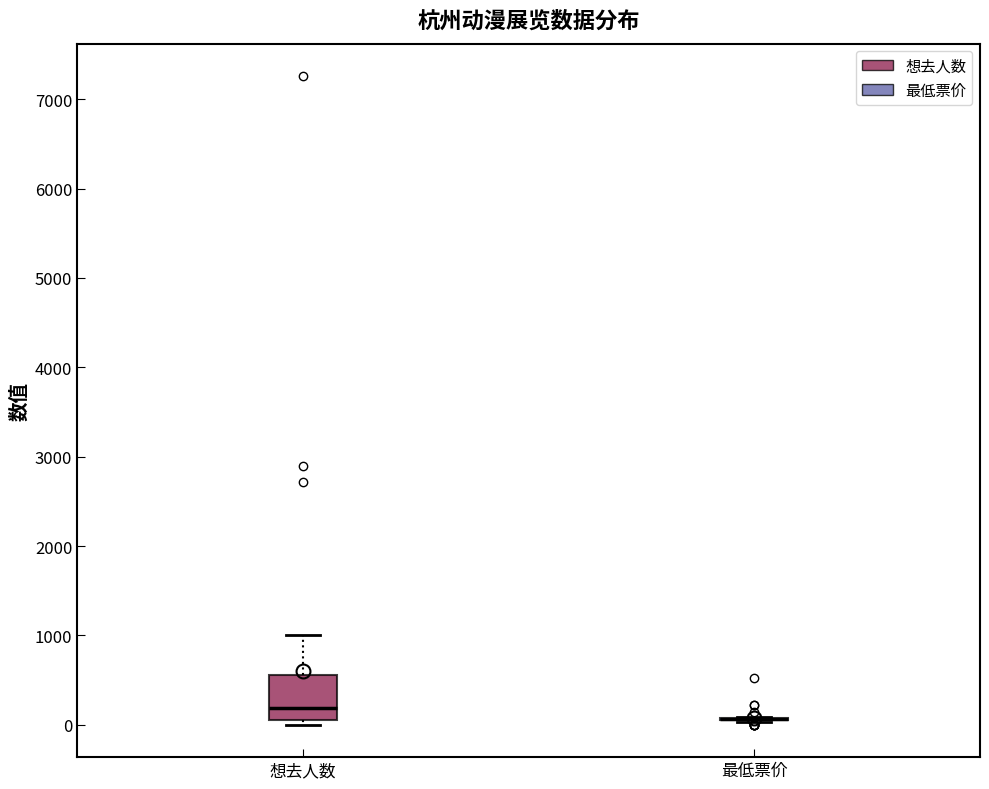

Where is the lower edge of the box for 想去人数 on the y-axis? The values are not printed on the chart, so give them approximately, as read against the axis.

100